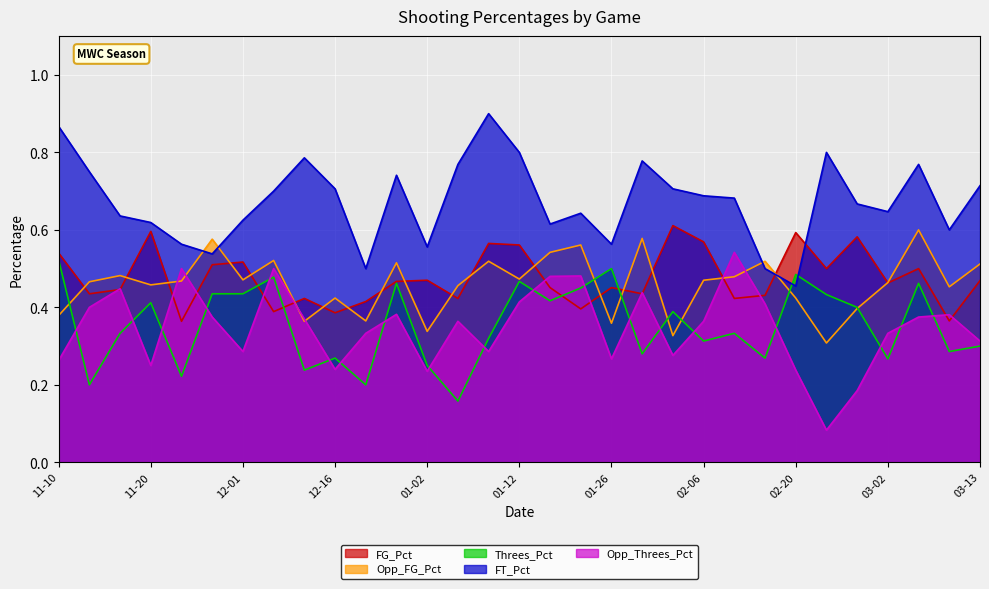

How many interior local valleys does the Threes_Pct series have?

11